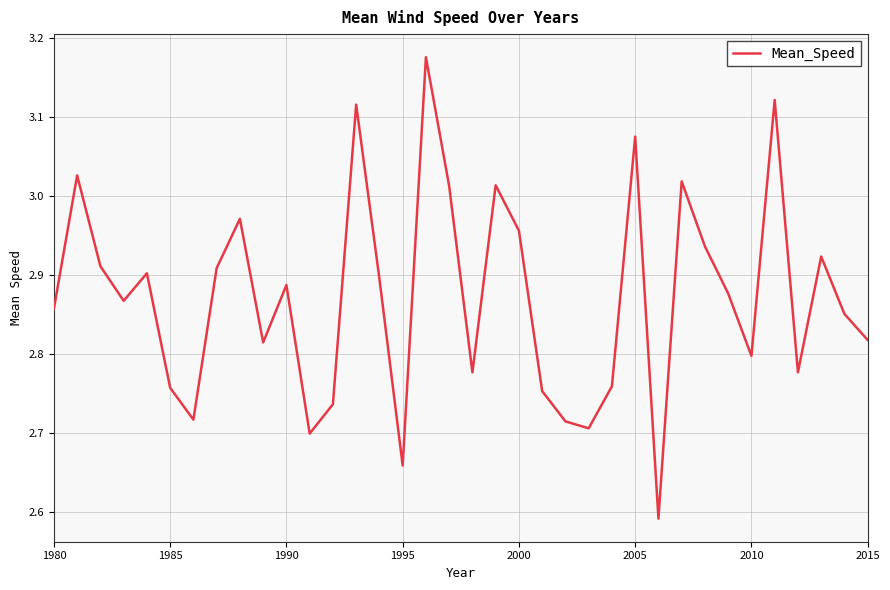

What is the difference between the maximum and minimum values?

0.6